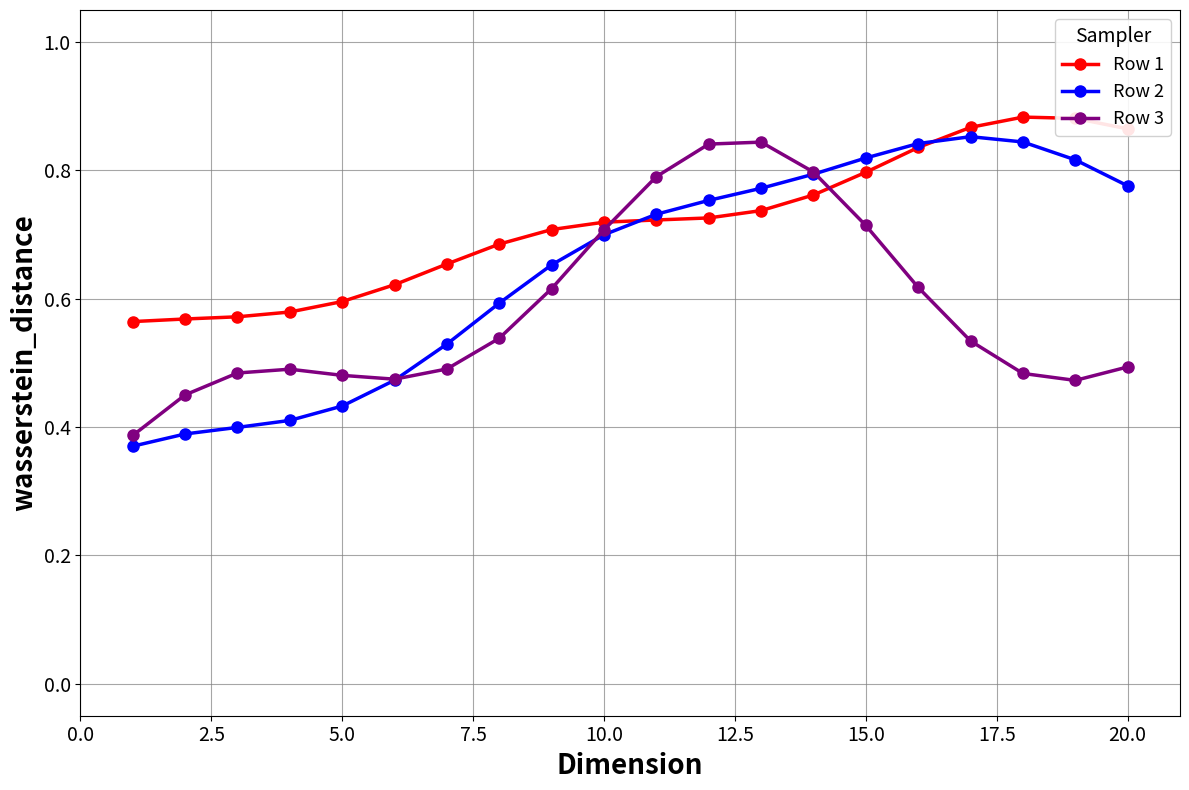

Which series has the widest spread of values?

Row 2